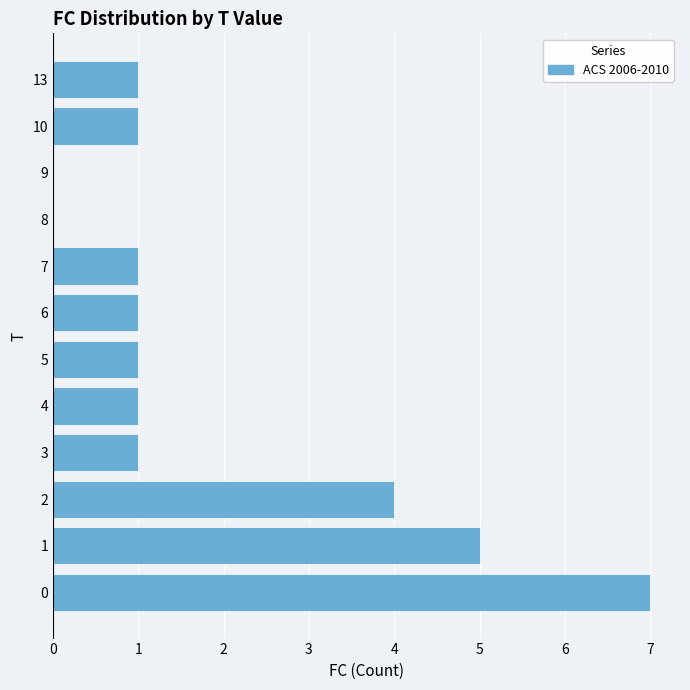

What is the maximum value shown in the chart?

7